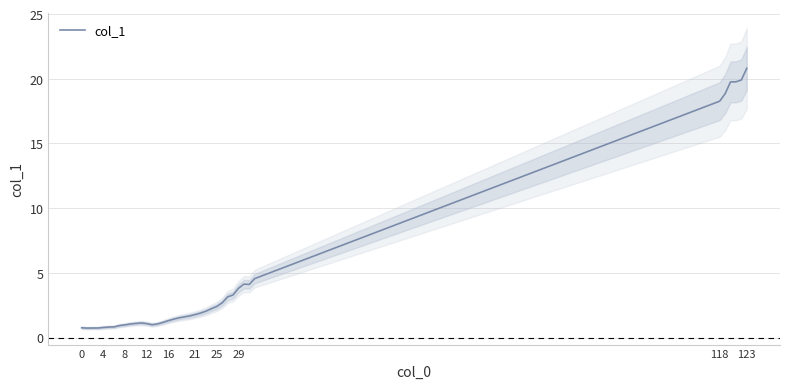

What is the highest value of the col_1 series?

20.8